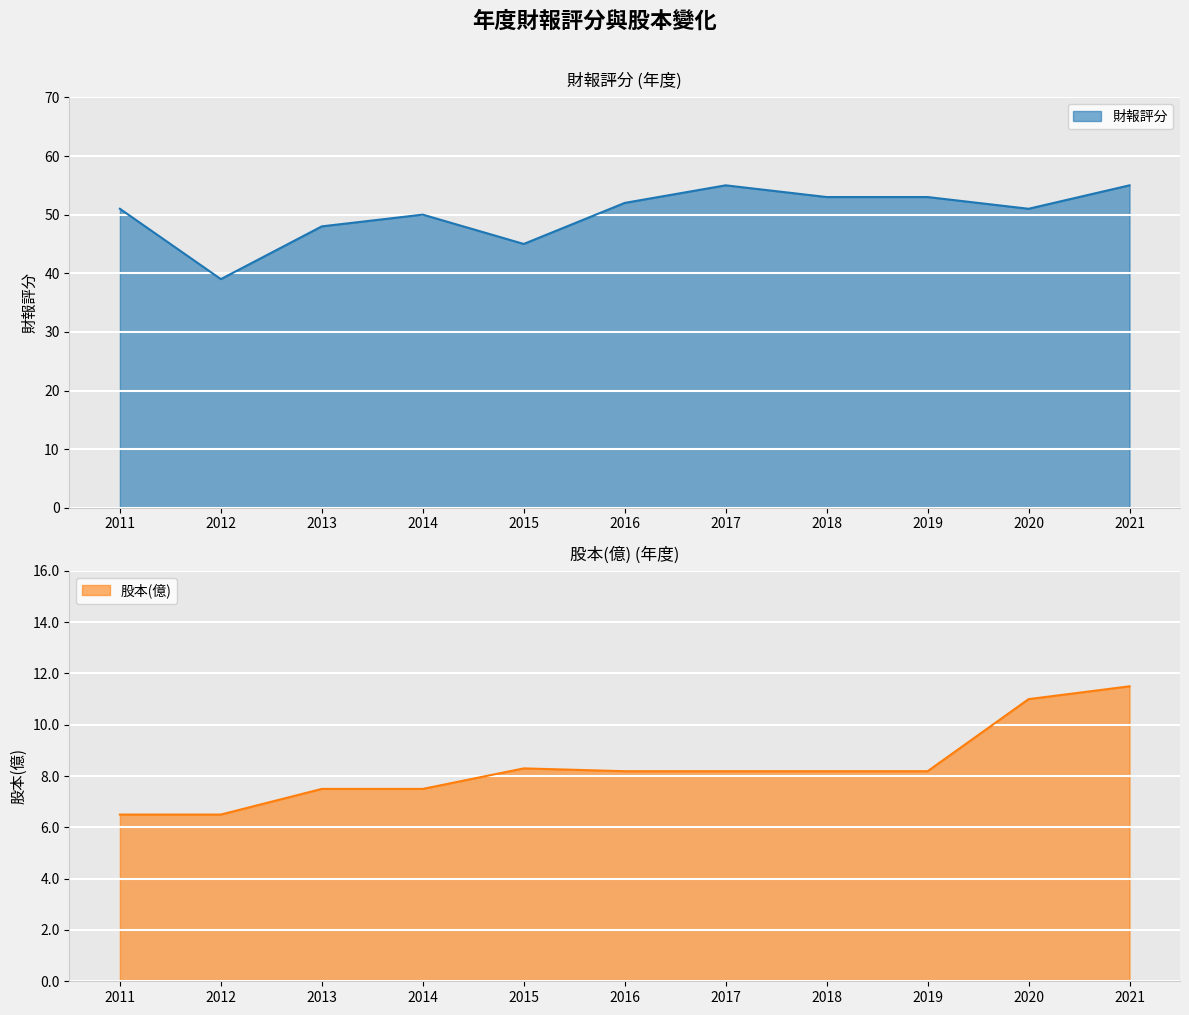

How many lines are shown in the chart?

2